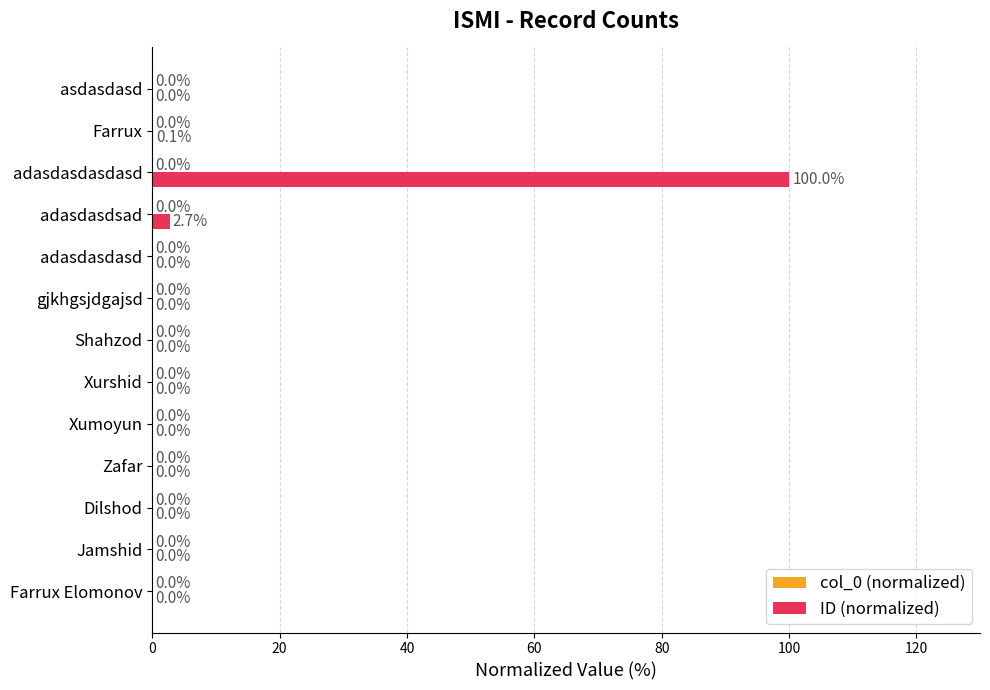

How many categories are shown in the chart?

13